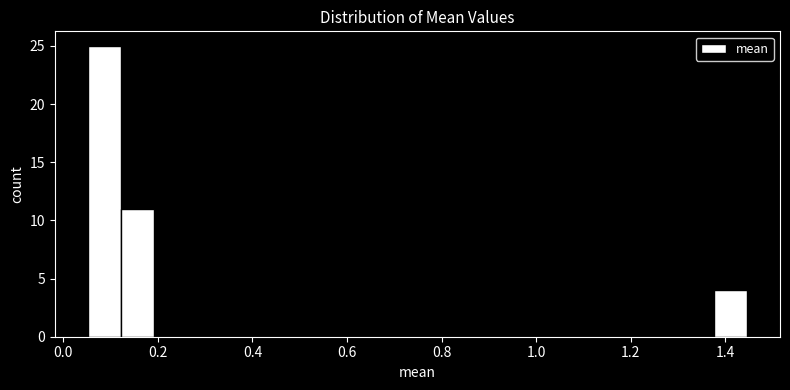

Read against the x-axis, roughly where is the centre of the tallest bar?

0.08